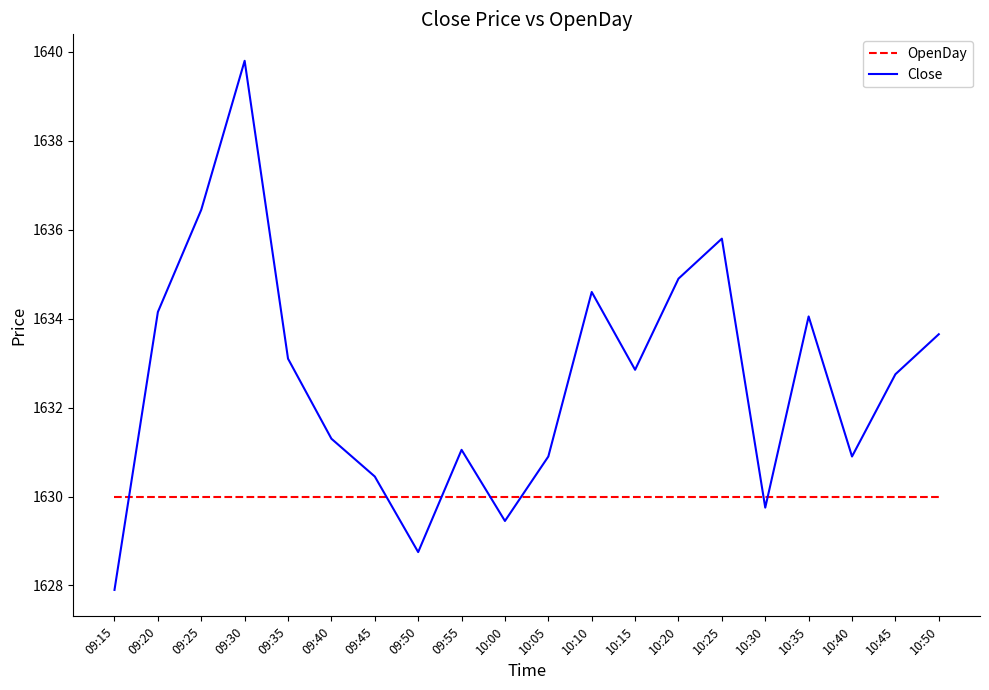

At which category does Close reach its first local valley?

09:50